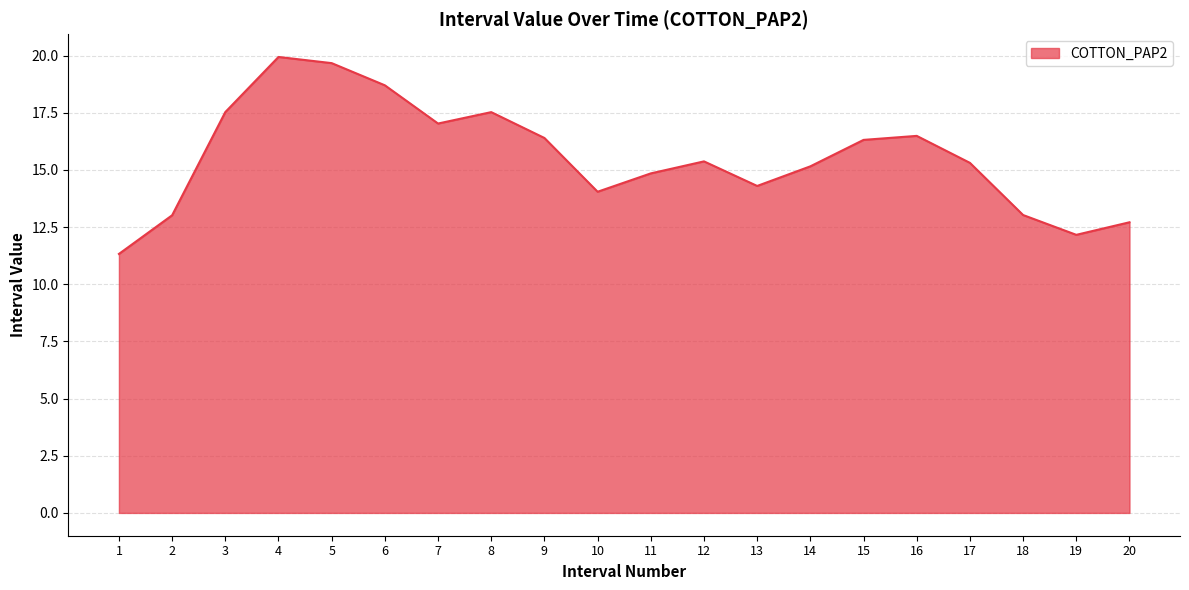

What is the sum of the values at 4 and 18?

33.0